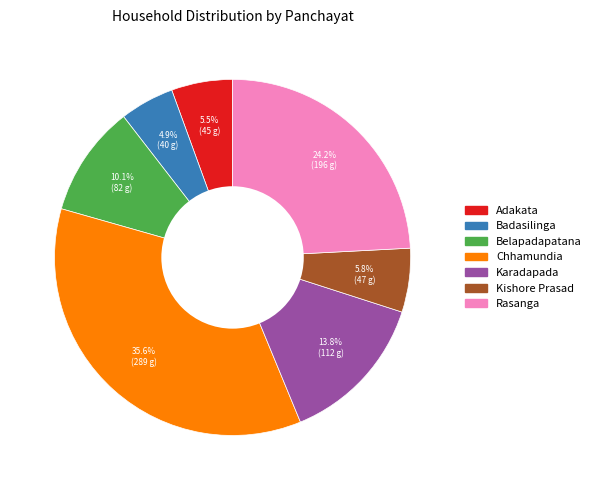

Is the sum of Badasilinga and Adakata greater than half?

No